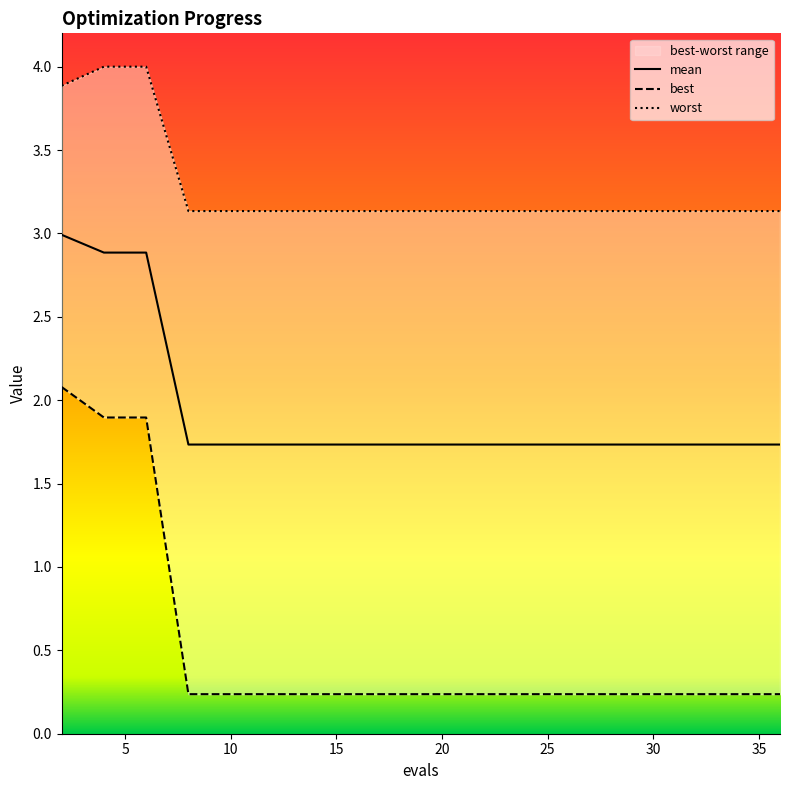

True or false: mean has a value of 0.4 at 23.

False